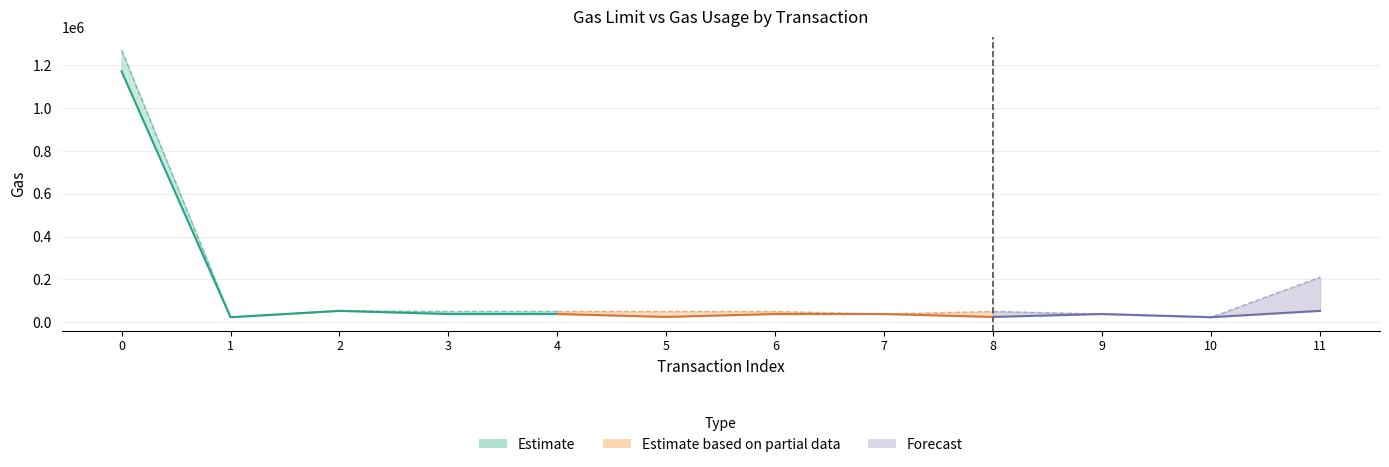

Reading right to left, extract all data points from this chart.

GasLimit: 210000	23192	38071	50000	37943	50000	50000	50000	50000	52815	23192	1271665
GasUsage: 52815	23192	38071	24474	37943	38007	24474	38007	37879	52815	23192	1171665